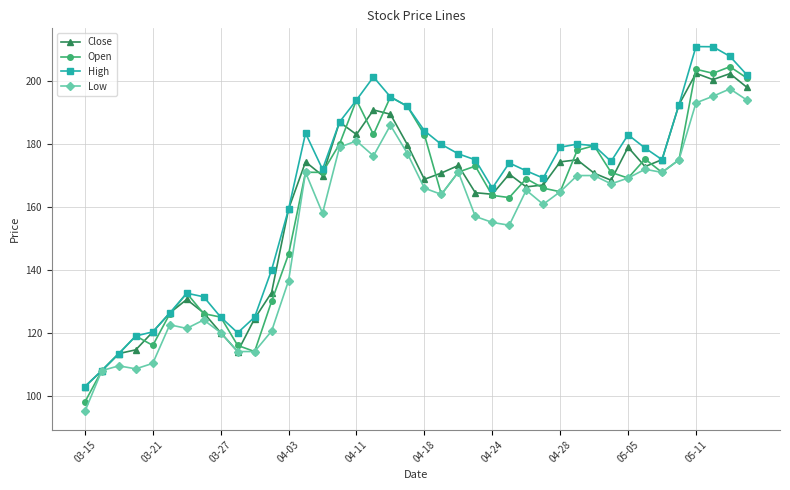

What is the value of the Close point at the 25th from the left?

164.1